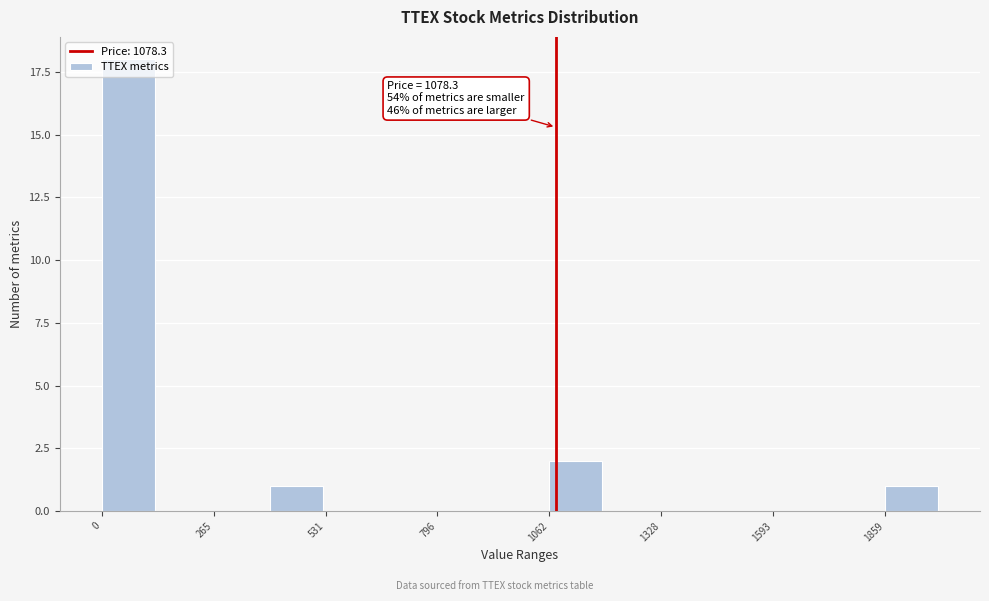

Read against the x-axis, roughly where is the centre of the tallest bar?

50